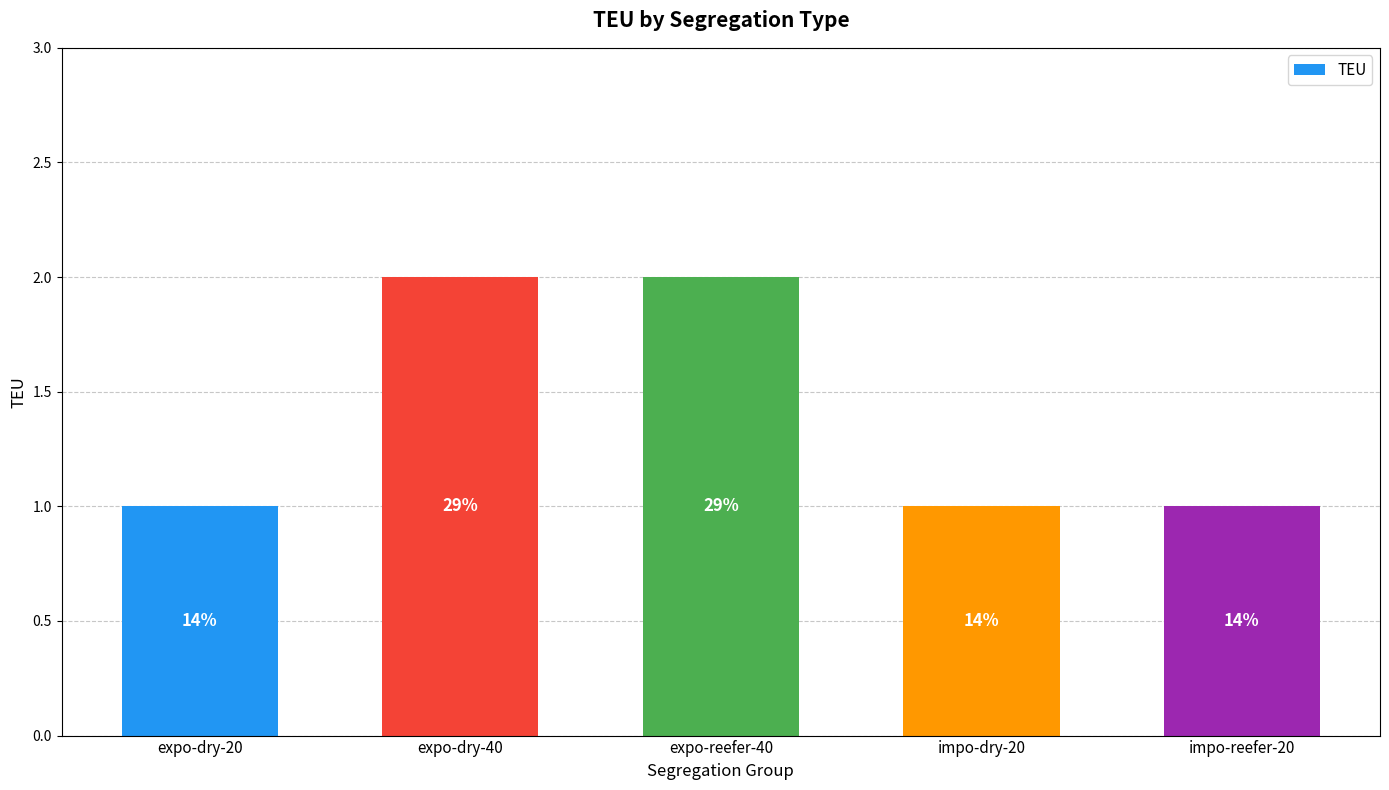

Rank the categories by value from lowest to highest.

expo-dry-20, impo-dry-20, impo-reefer-20, expo-dry-40, expo-reefer-40